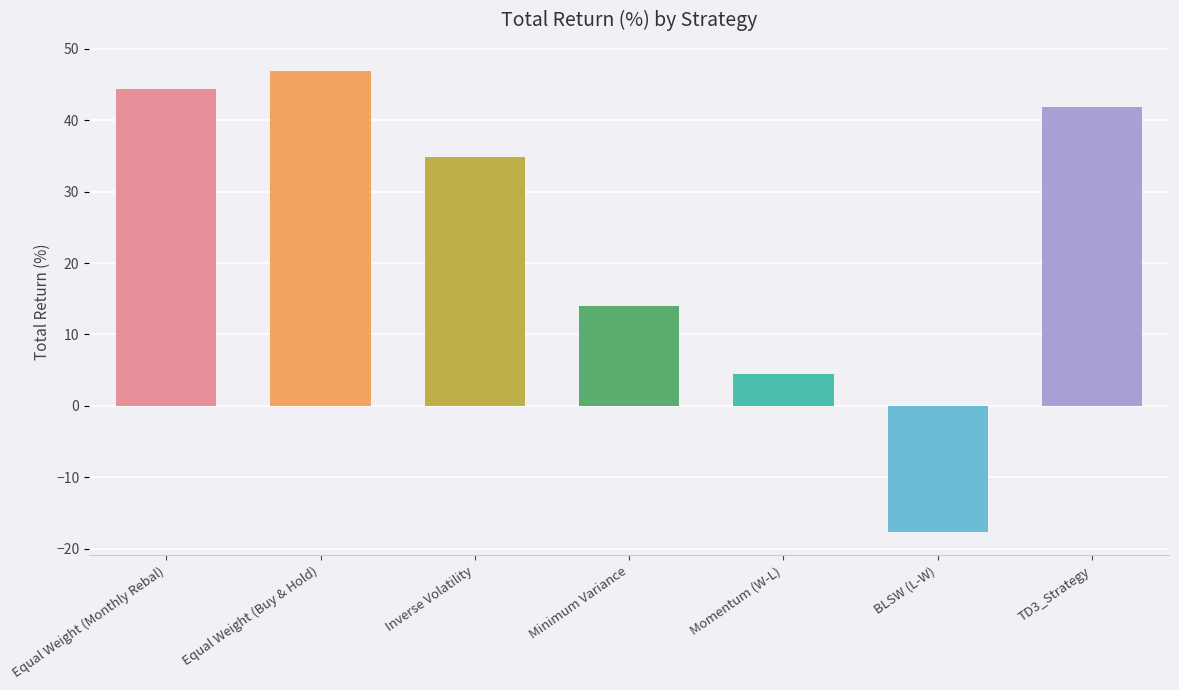

At which category does the chart reach its minimum across all series?

BLSW (L-W)